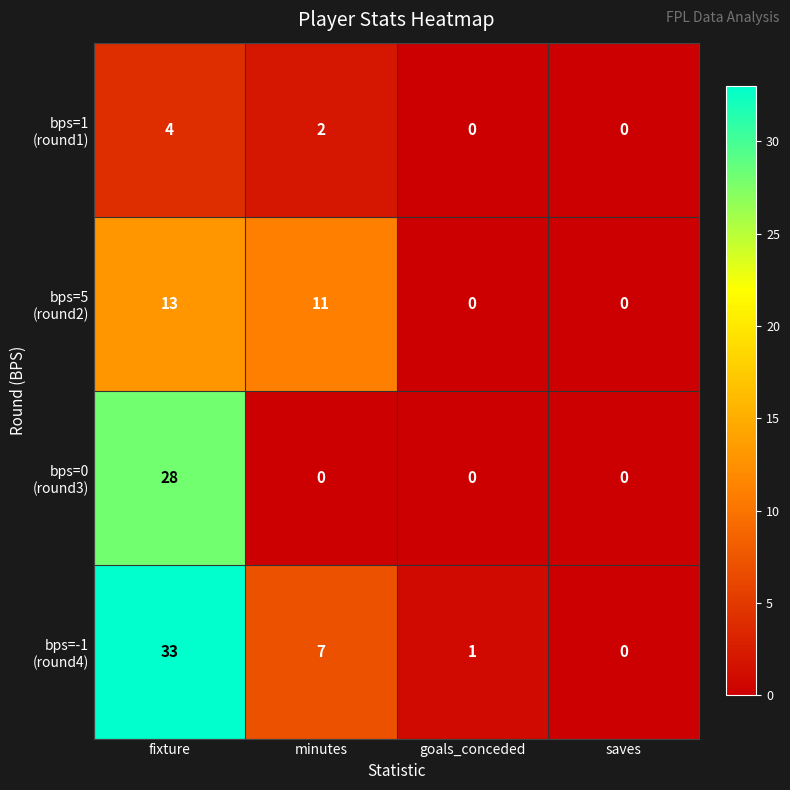

At which category is the sum across all series the highest?

fixture